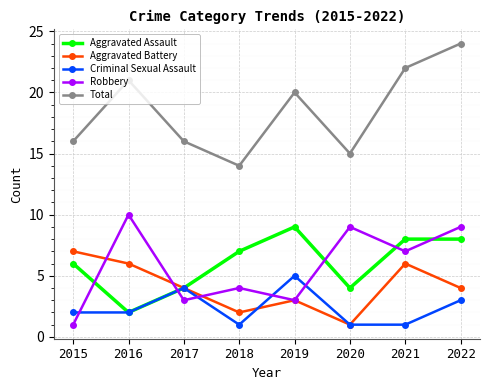

What are all the series names shown in the legend?

Aggravated Assault, Aggravated Battery, Criminal Sexual Assault, Robbery, Total